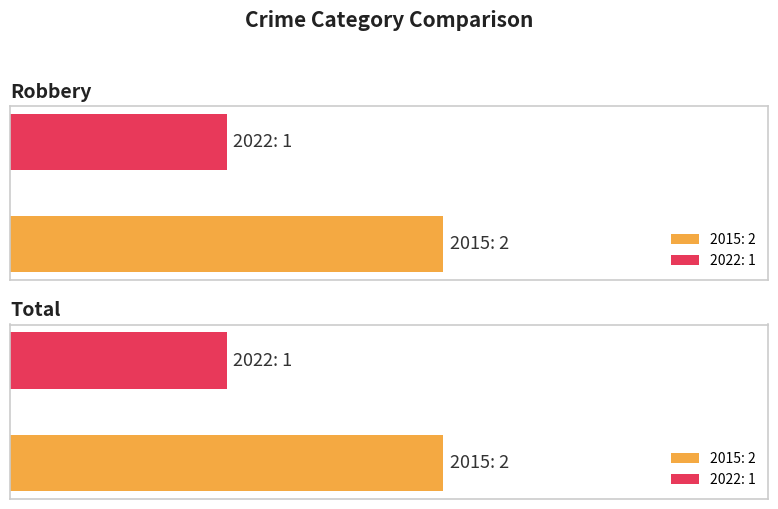

Rank the series by their maximum value, from lowest to highest.

2022, 2015